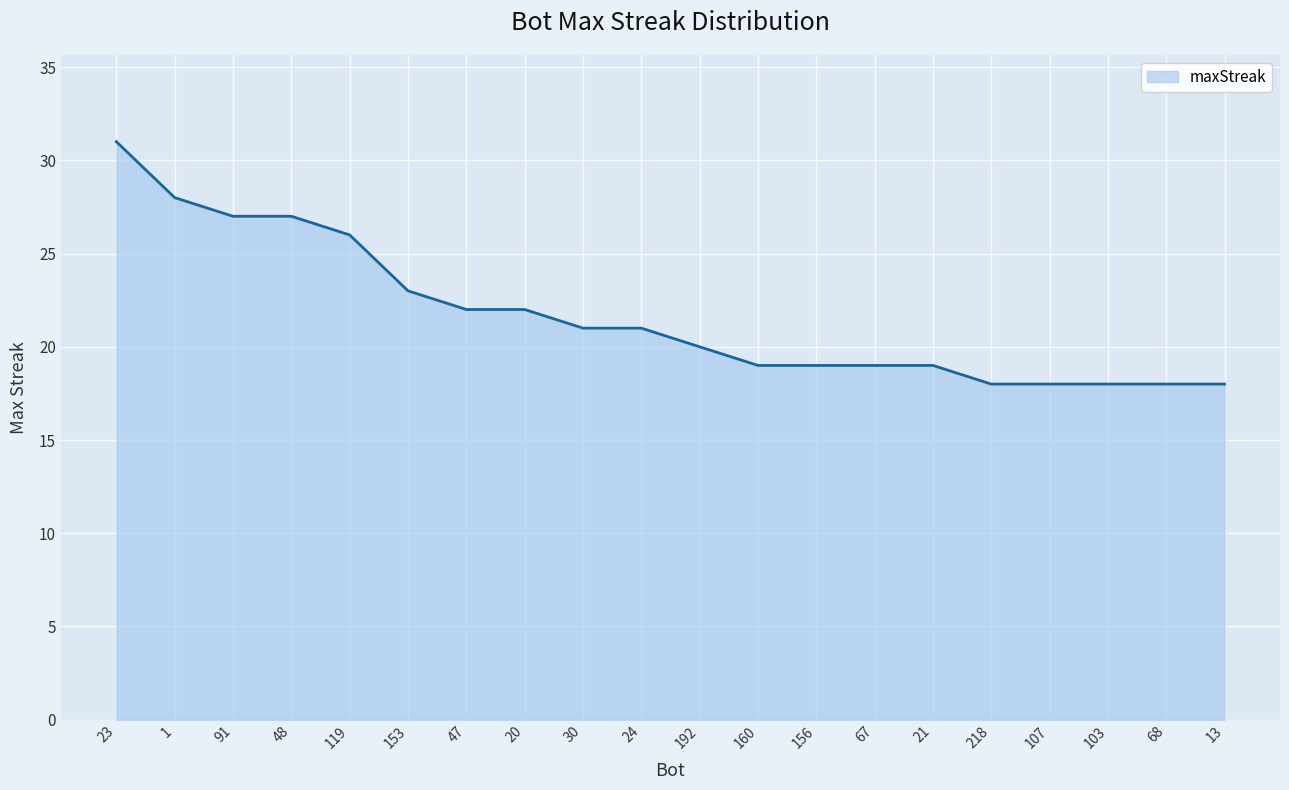

How many lines are shown in the chart?

1